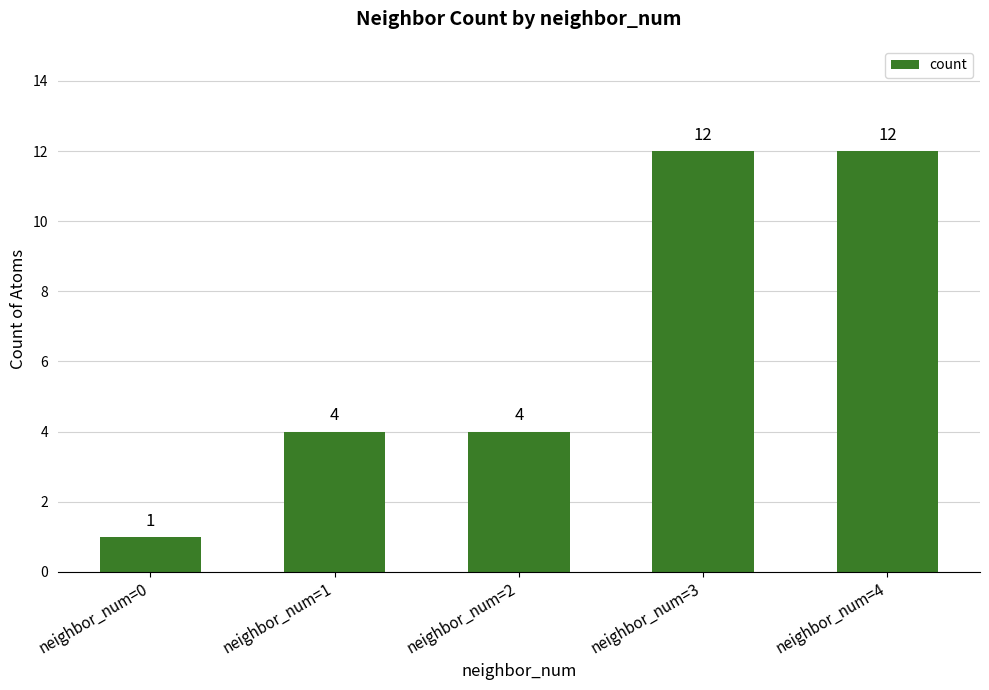

Reading left to right, extract all data points from this chart.

neighbor_num=0=1	neighbor_num=1=4	neighbor_num=2=4	neighbor_num=3=12	neighbor_num=4=12